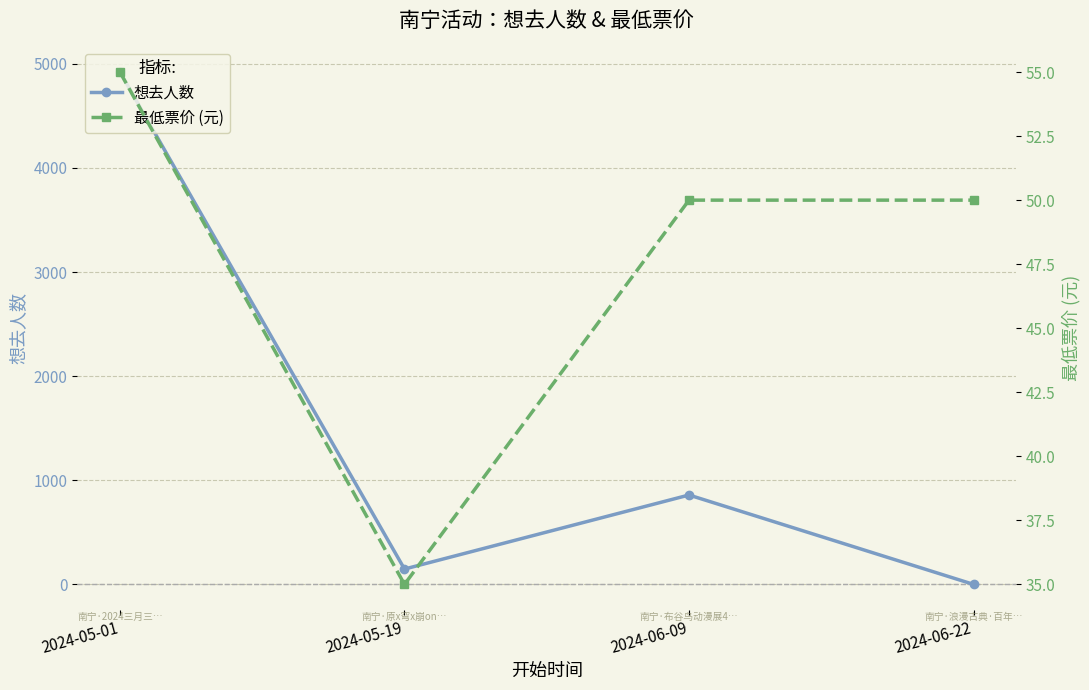

What is the average value of the 想去人数 series?

1482